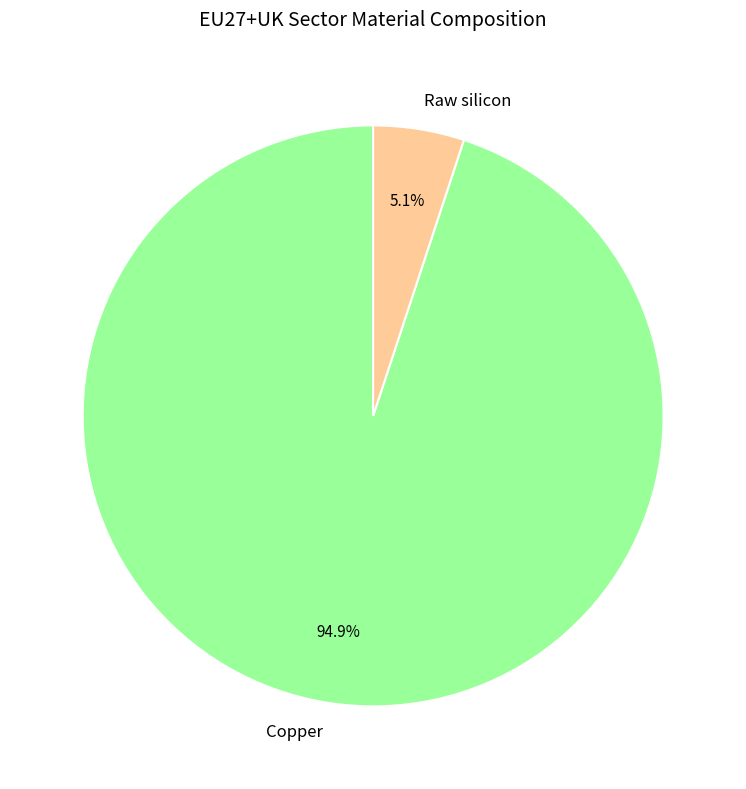

To the nearest percent, what percentage of the pie is Copper?

95%